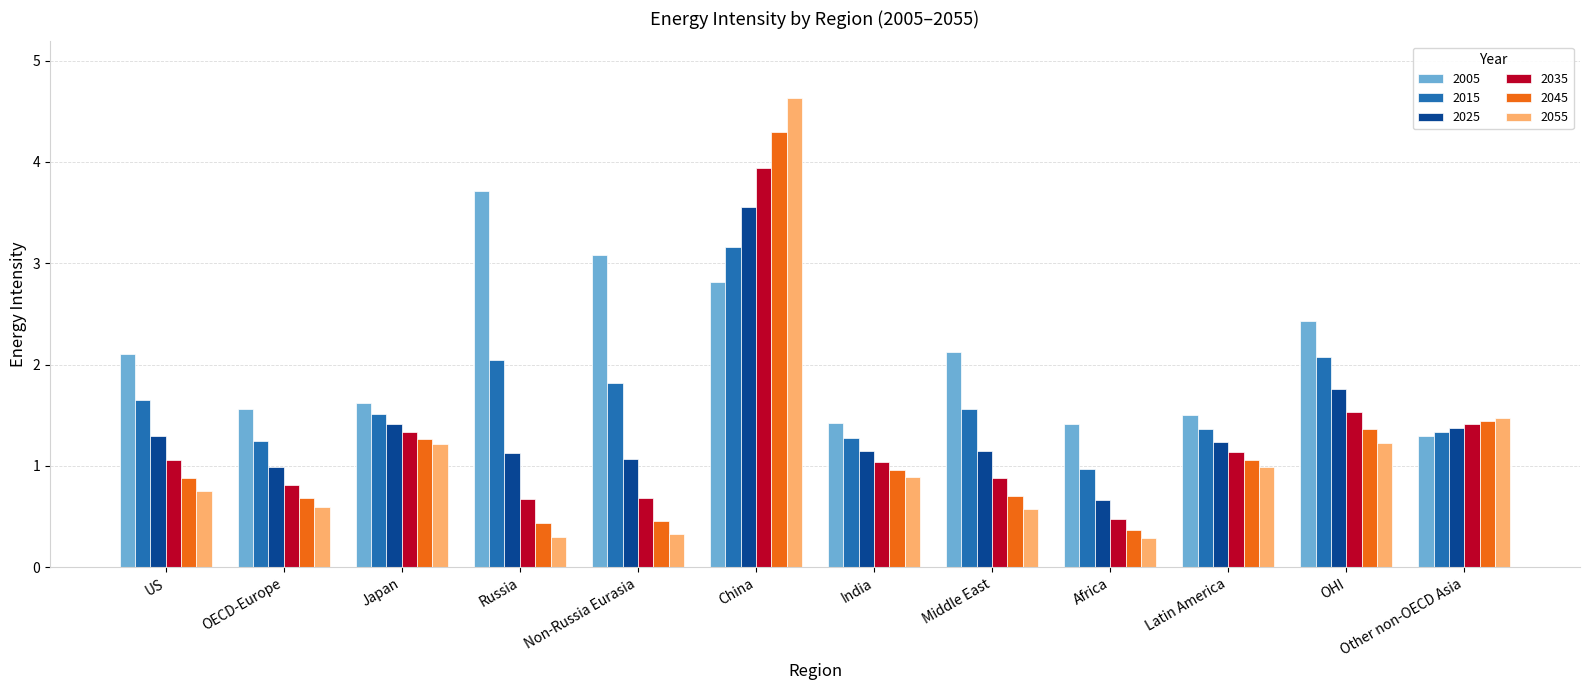

How many groups of bars are there?

12